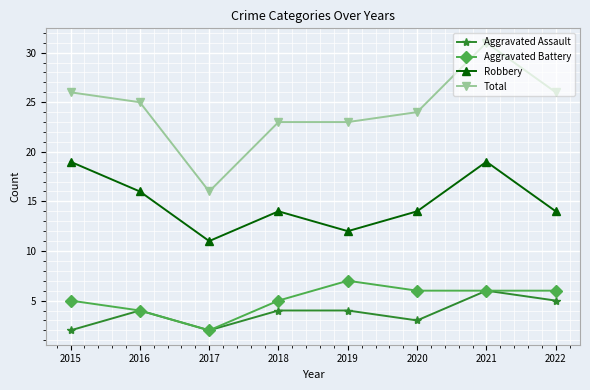

What is the sum of the Aggravated Battery values at 2018 and 2020?

11